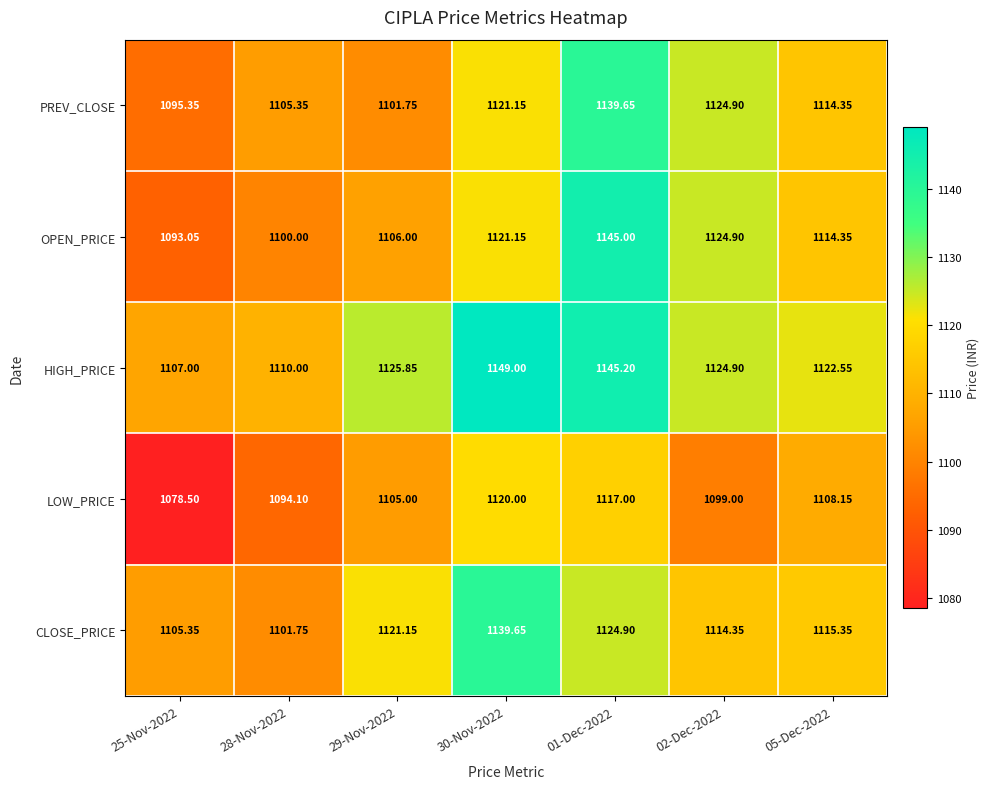

Which series changed the most between 30-Nov-2022 and 05-Dec-2022?

HIGH_PRICE